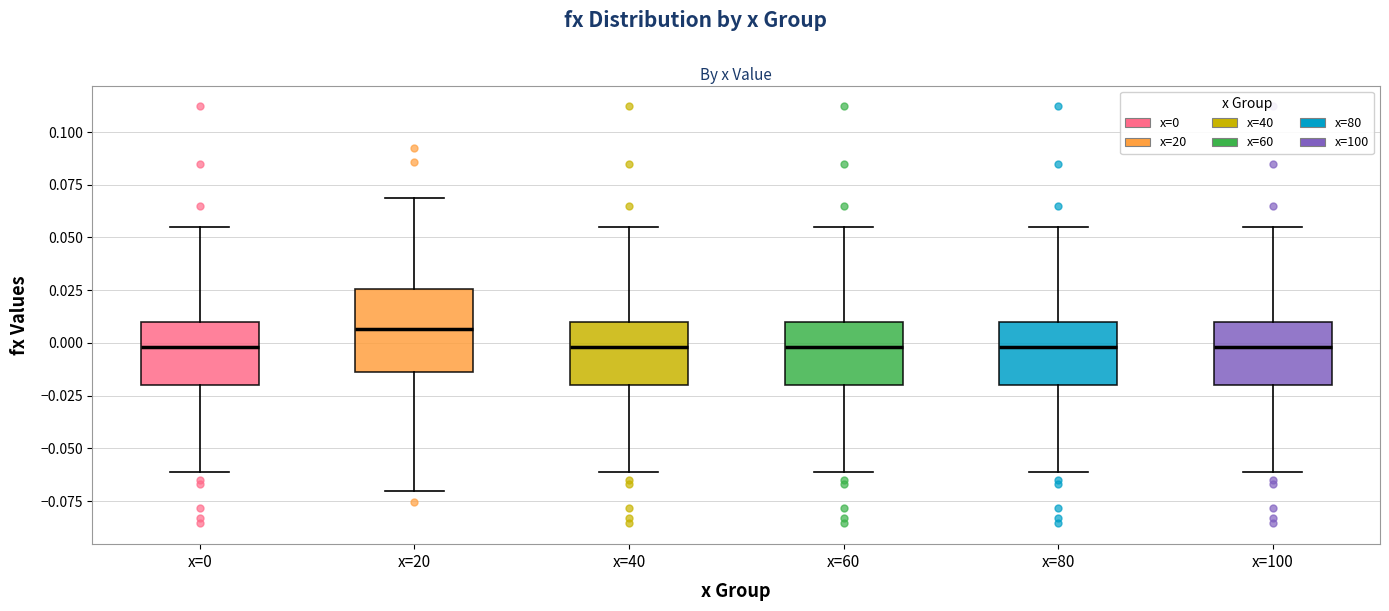

Reading left to right, read every box against the y-axis: the position of its median line, the range the box covers, and the ends of its whiskers. The values are not printed on the chart, so give them approximately, as read against the axis.

x=0: median 0.000, box -0.020 to 0.010, whiskers -0.060 to 0.055
x=20: median 0.005, box -0.015 to 0.025, whiskers -0.070 to 0.070
x=40: median 0.000, box -0.020 to 0.010, whiskers -0.060 to 0.055
x=60: median 0.000, box -0.020 to 0.010, whiskers -0.060 to 0.055
x=80: median 0.000, box -0.020 to 0.010, whiskers -0.060 to 0.055
x=100: median 0.000, box -0.020 to 0.010, whiskers -0.060 to 0.055